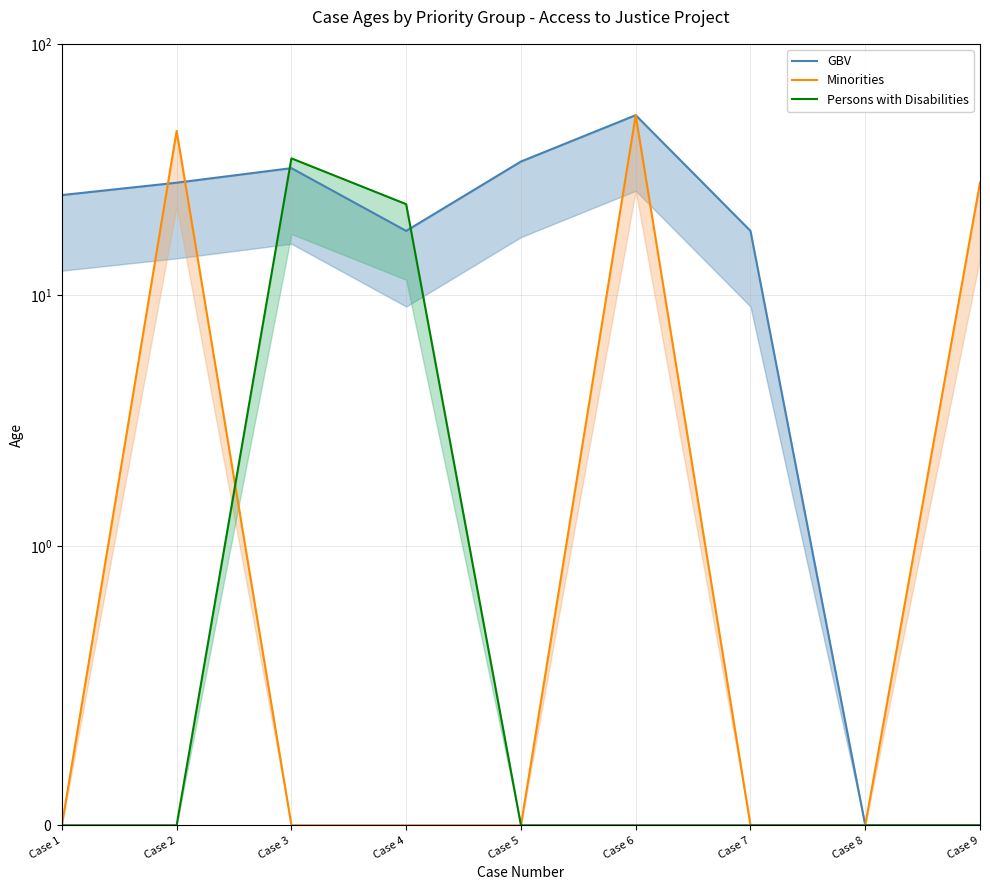

The value of Minorities at Case 9 is 28. True or false?

True